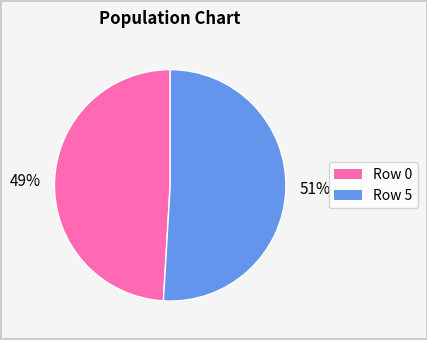

Does any single category account for the majority?

Yes